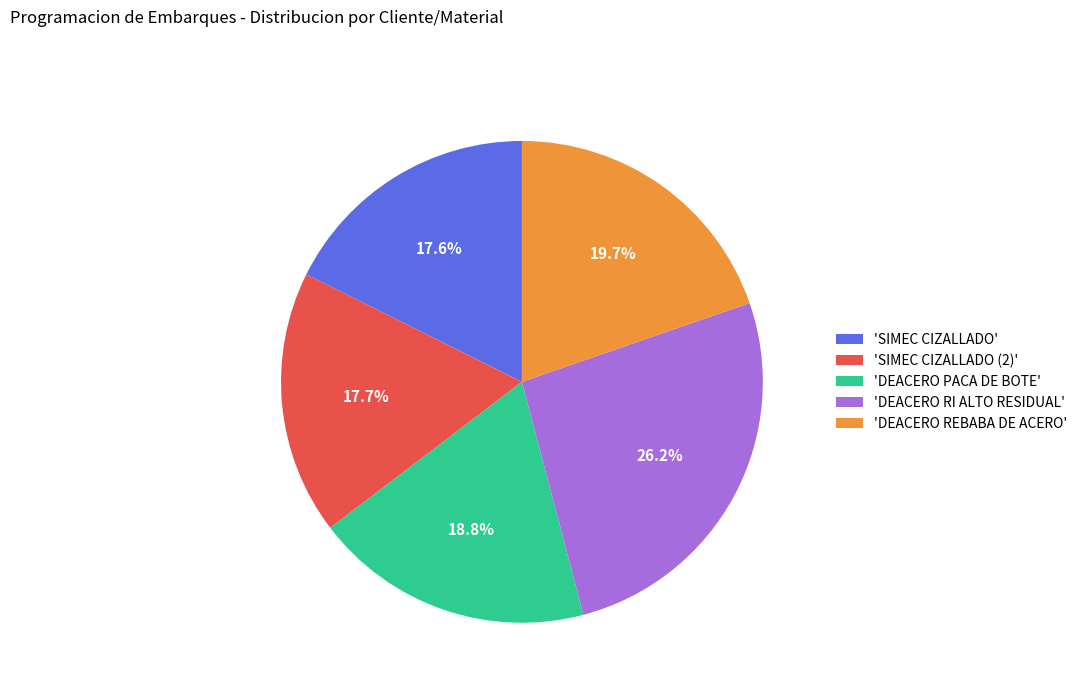

Is there a majority slice in this chart?

No